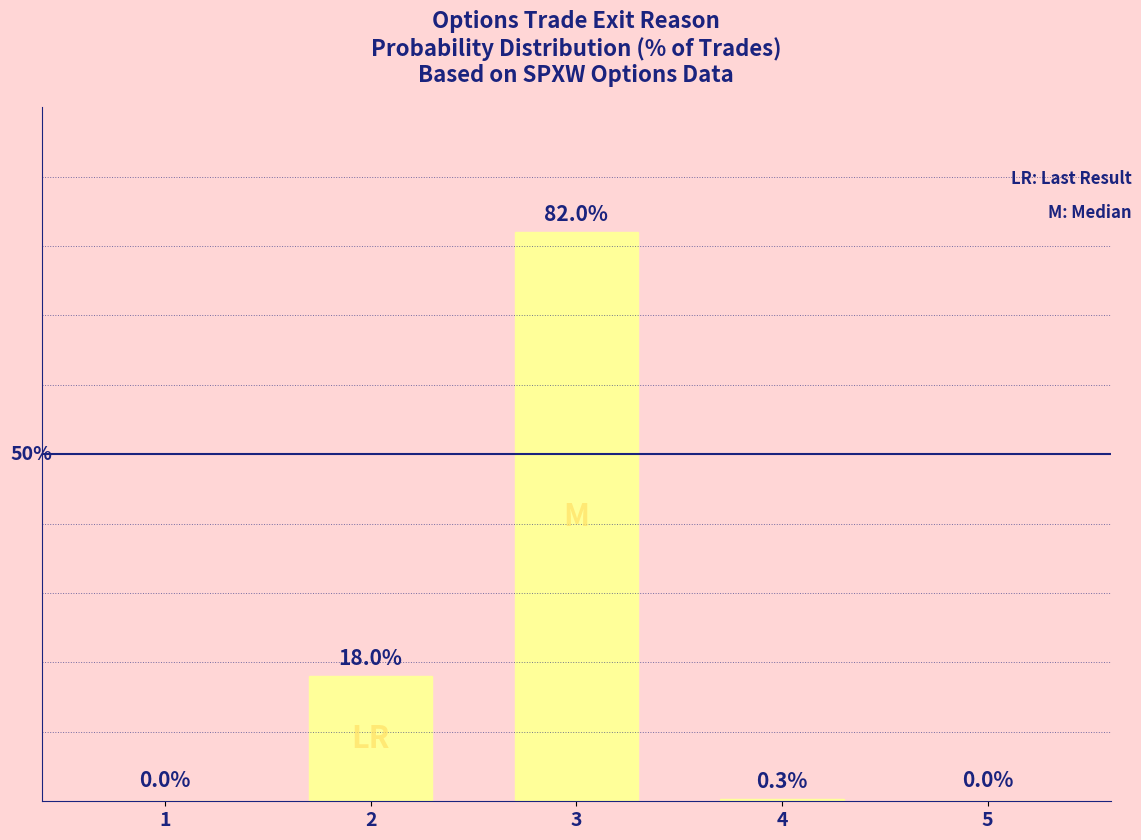

The chart shows a value of 82.0 at 3. True or false?

True